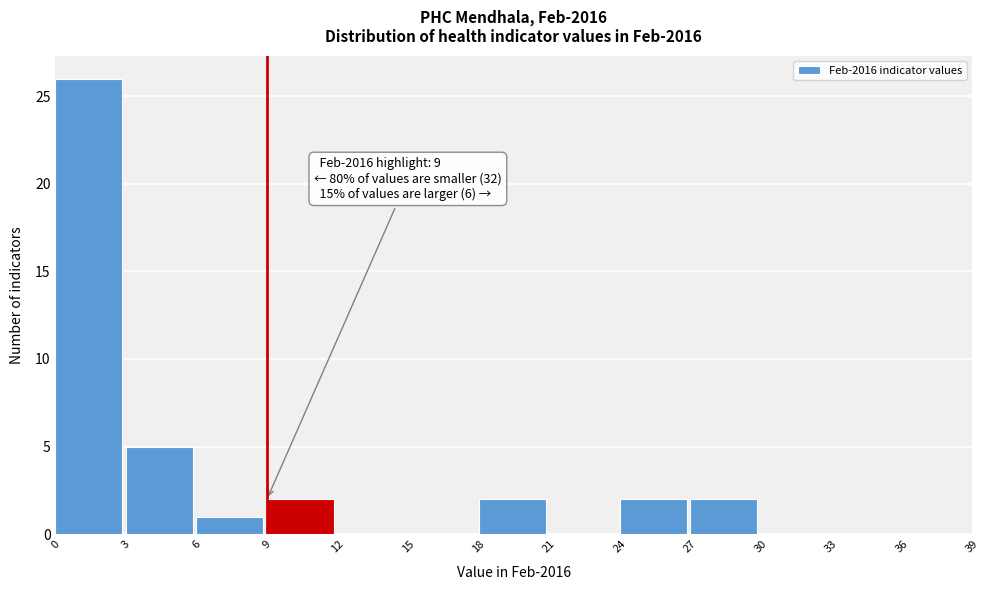

Which range on the x-axis has the tallest bar?

0 to 3